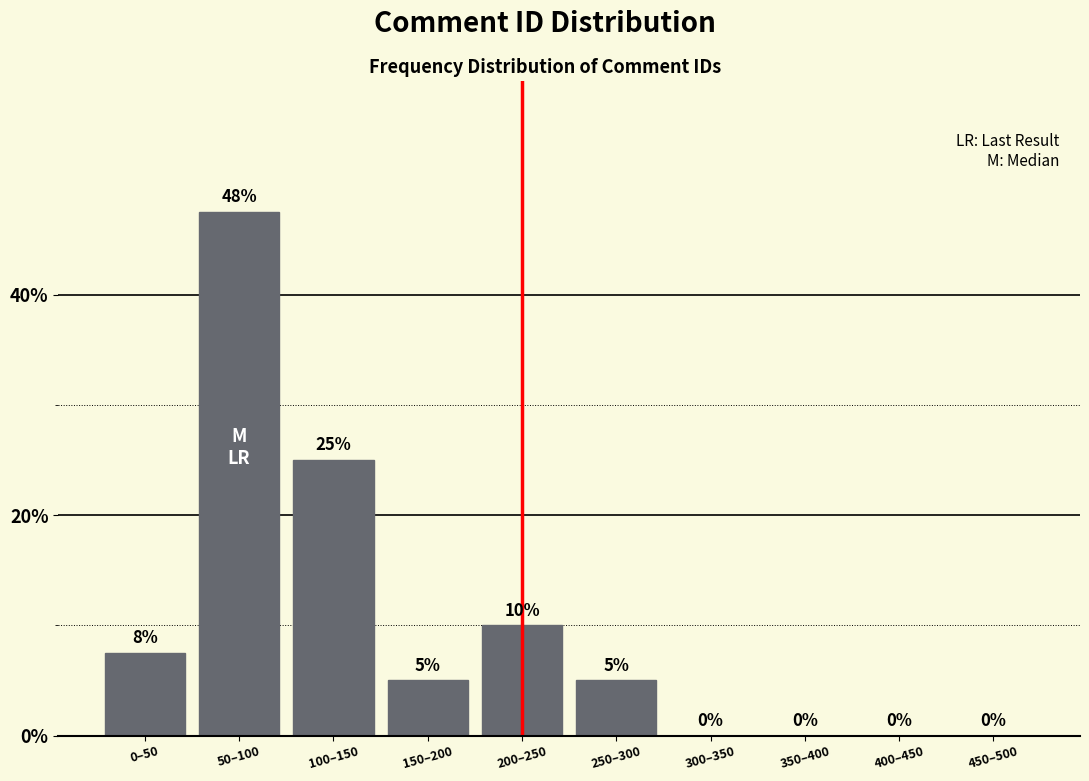

Which category has the highest value across all series?

50–100